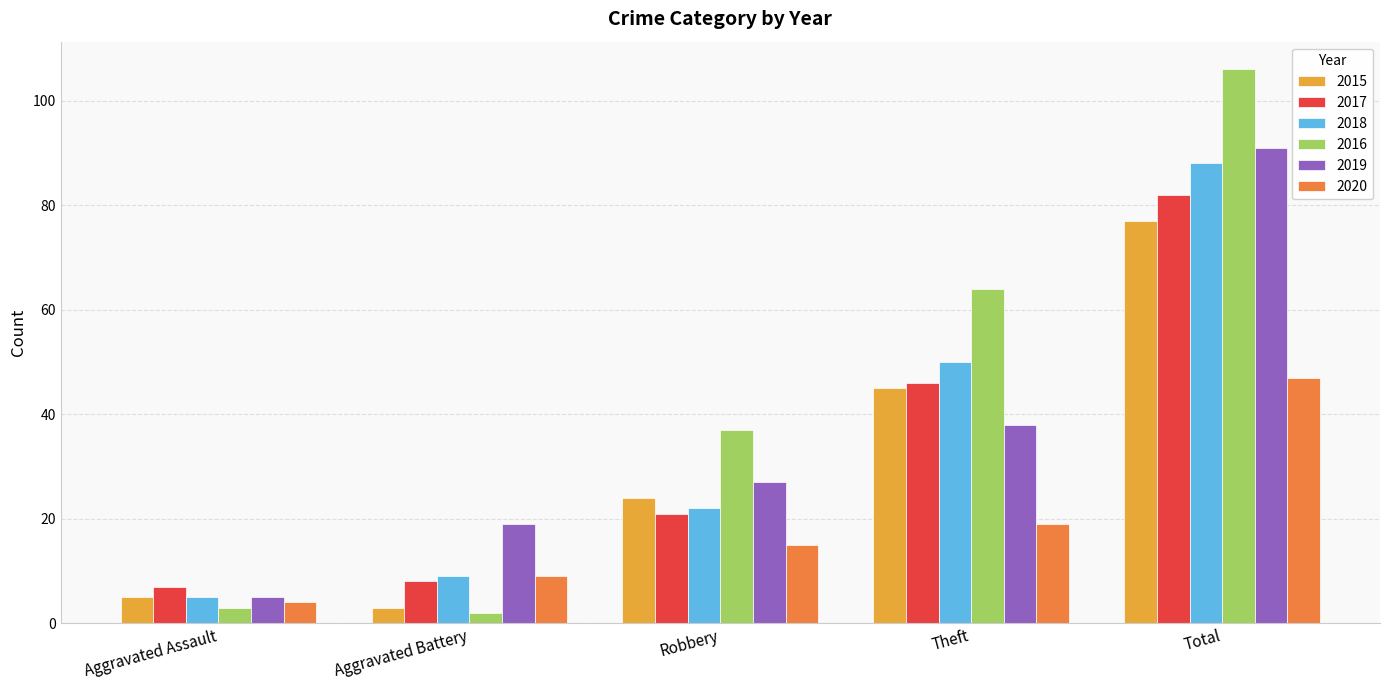

Is it true that 2016 equals 2 at Aggravated Battery?

True